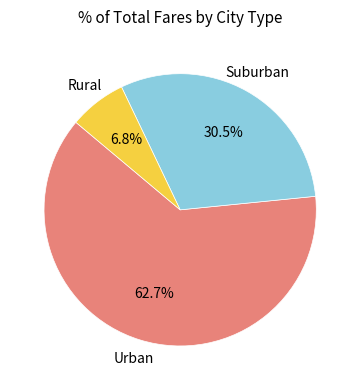

How many slices are in this pie chart?

3